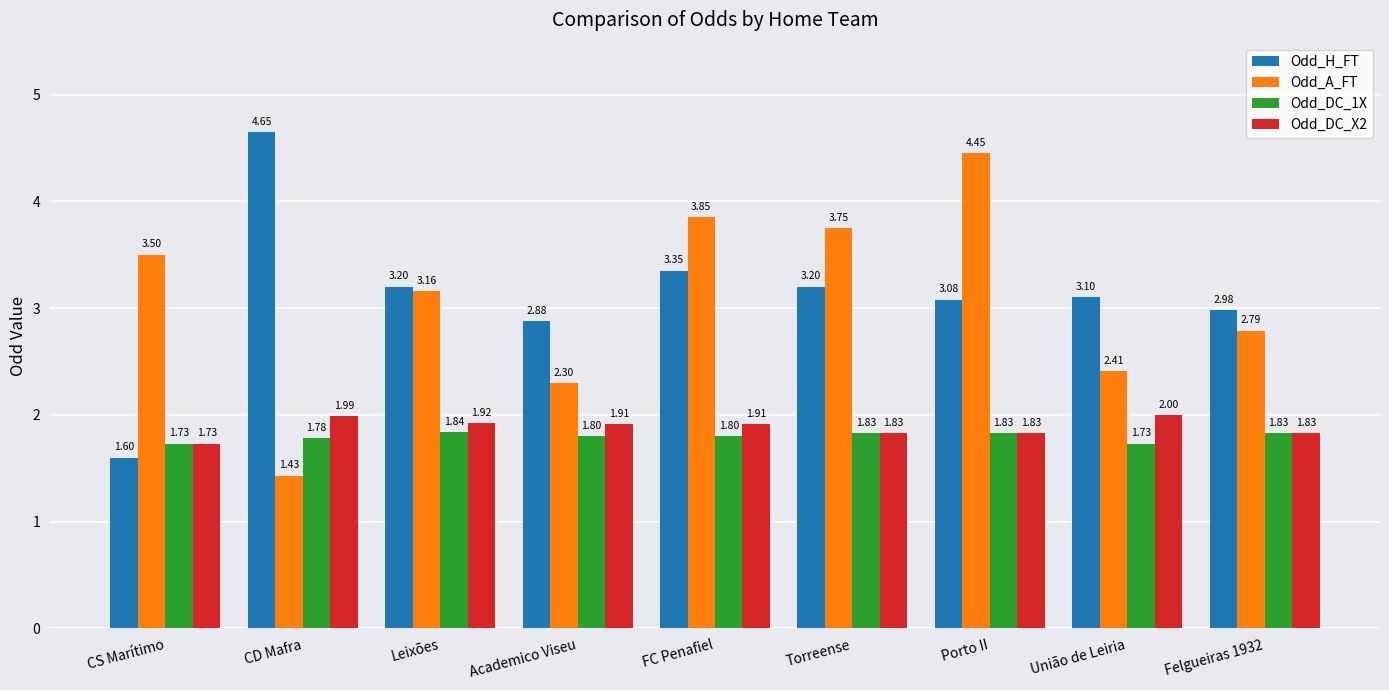

True or false: Odd_DC_1X has a value of 2.6 at Porto II.

False